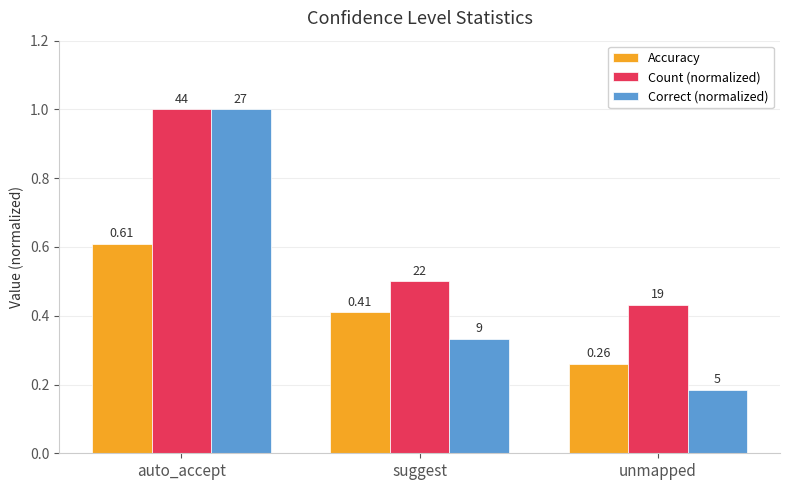

At how many categories does at least one series exceed 0?

3